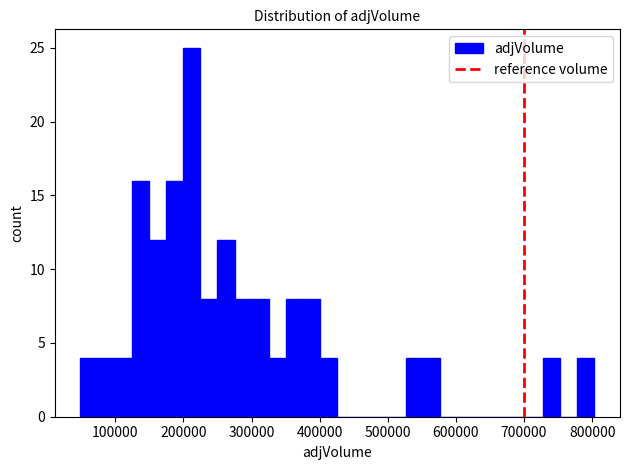

Read against the x-axis, roughly where is the centre of the tallest bar?

210000